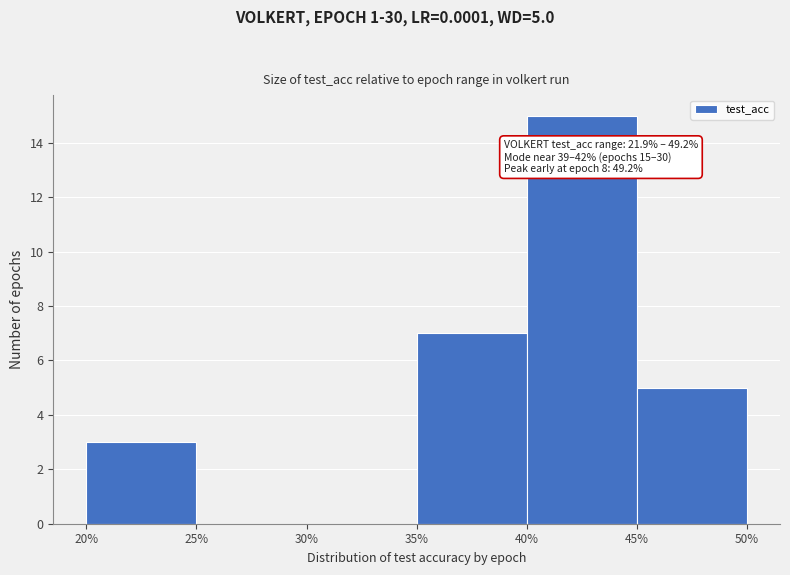

Which range on the x-axis has the tallest bar?

40% to 45%